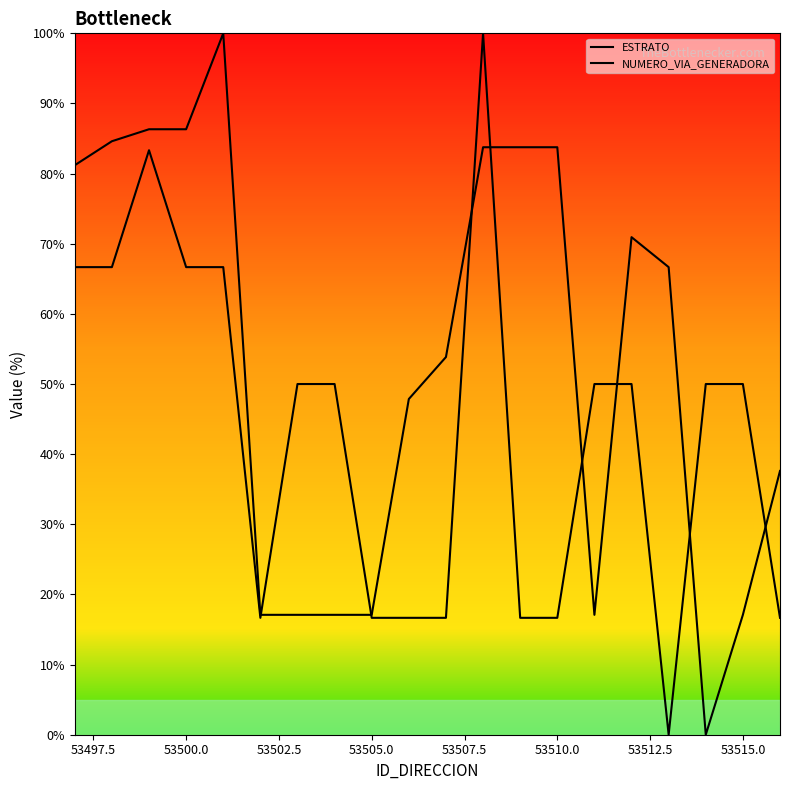

How many intersections are there between ESTRATO and NUMERO_VIA_GENERADORA?

8